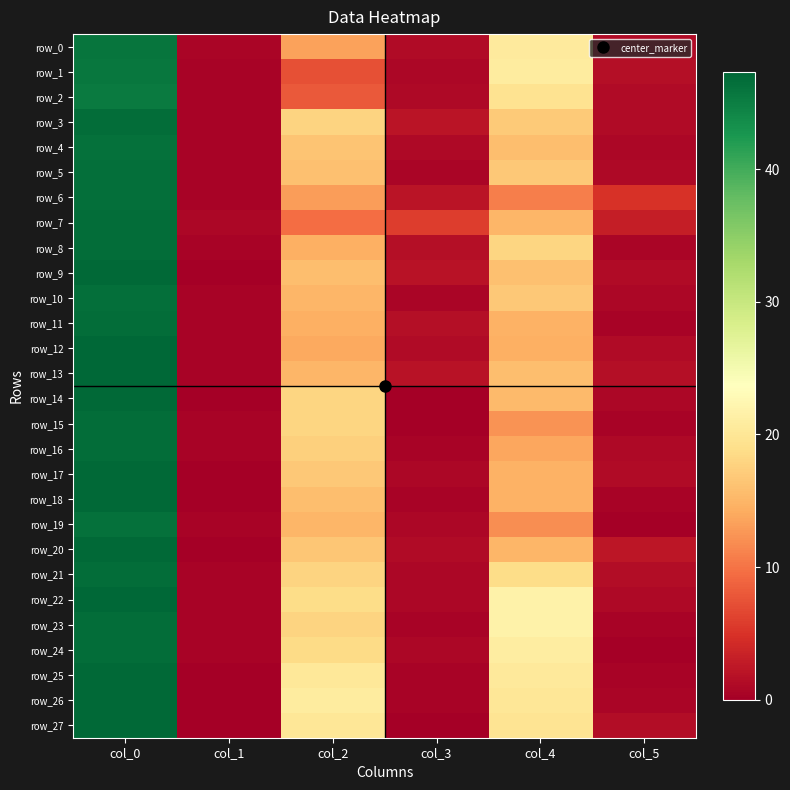

At which category is the sum across all series the highest?

col_0